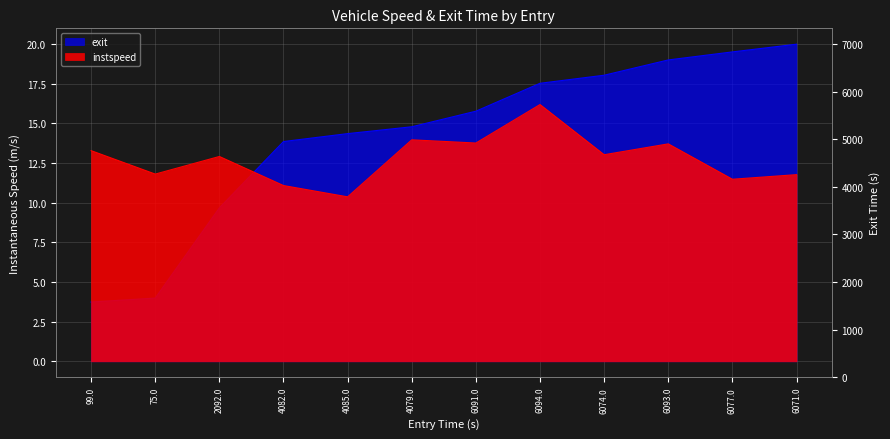

What is the value of the instspeed point at the 3rd from the left?

12.9